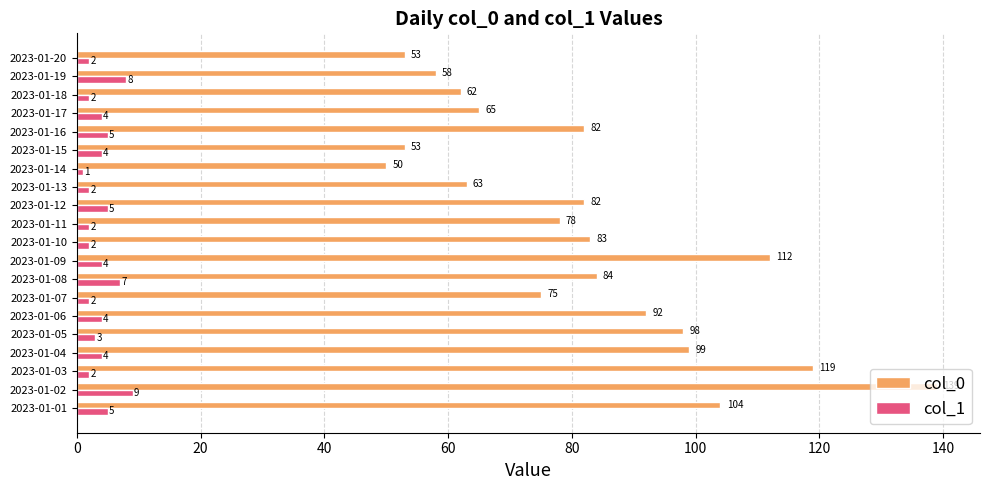

List the series in order of their peak value, lowest first.

col_1, col_0